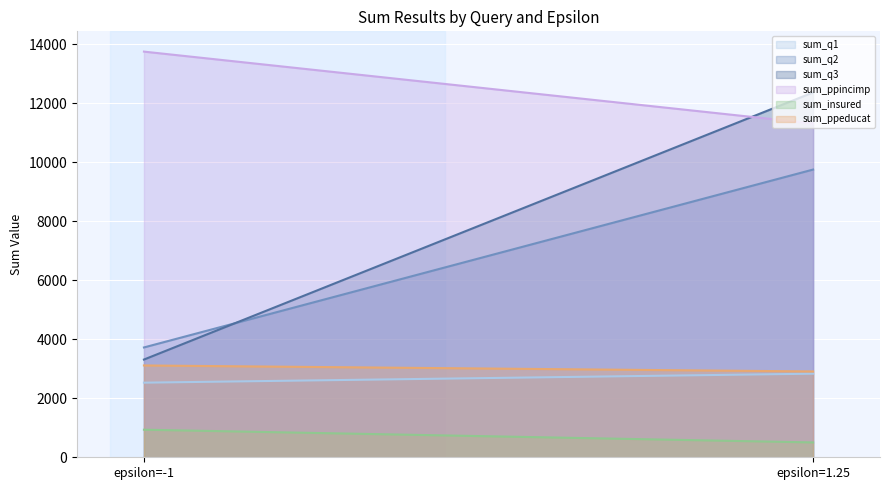

Between epsilon=1.25 and epsilon=-1, which is larger?

epsilon=1.25